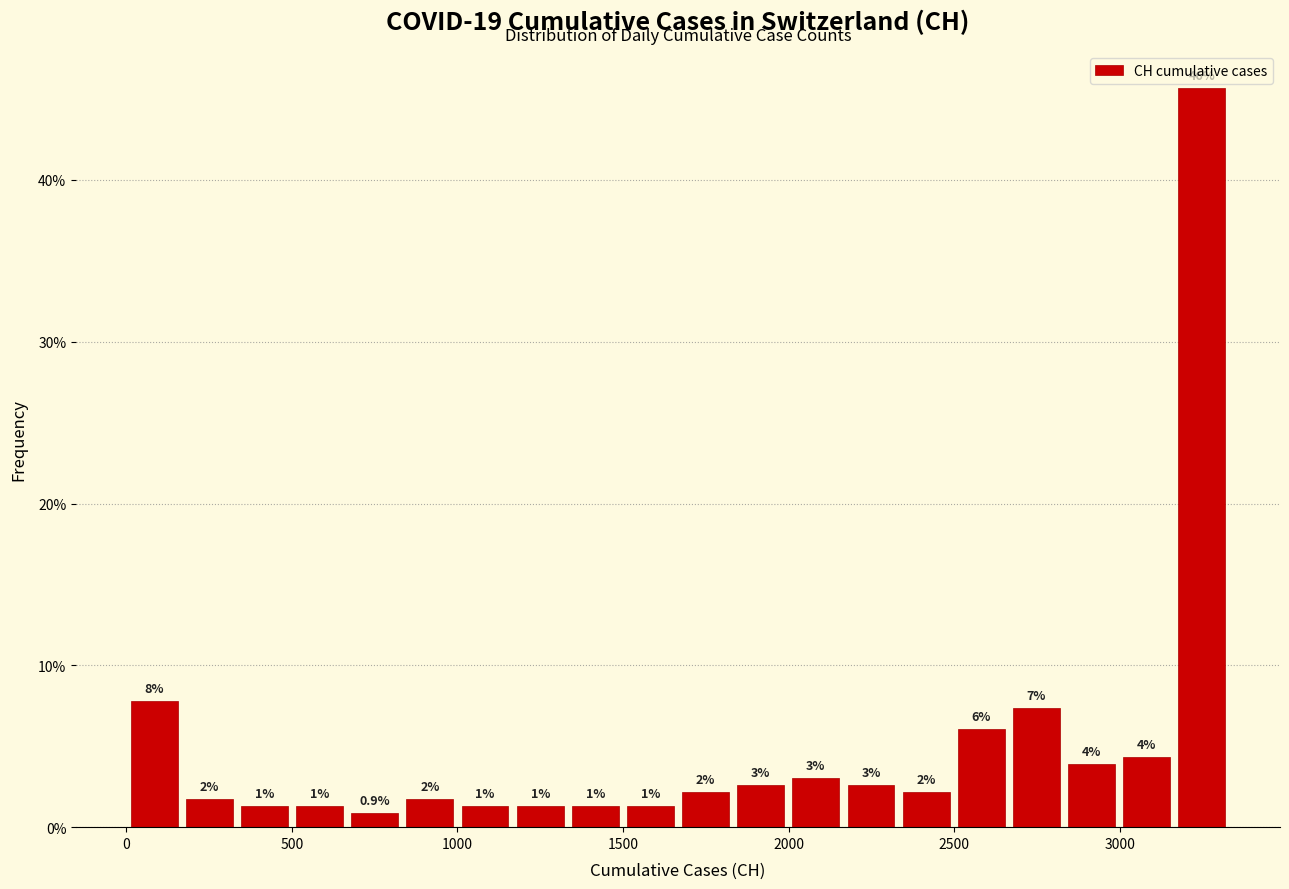

Around what value on the x-axis is the tallest bar? Give the approximate position of its centre, as read against the axis.

3250